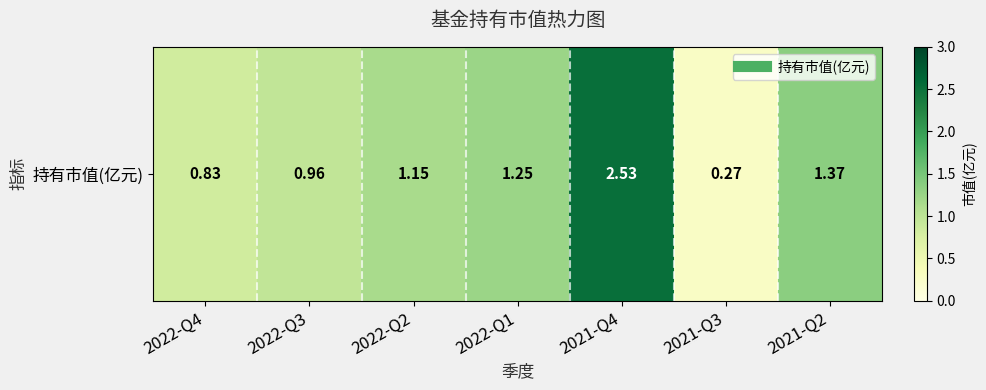

What is the change in value from 2022-Q3 to 2021-Q4?

+1.6